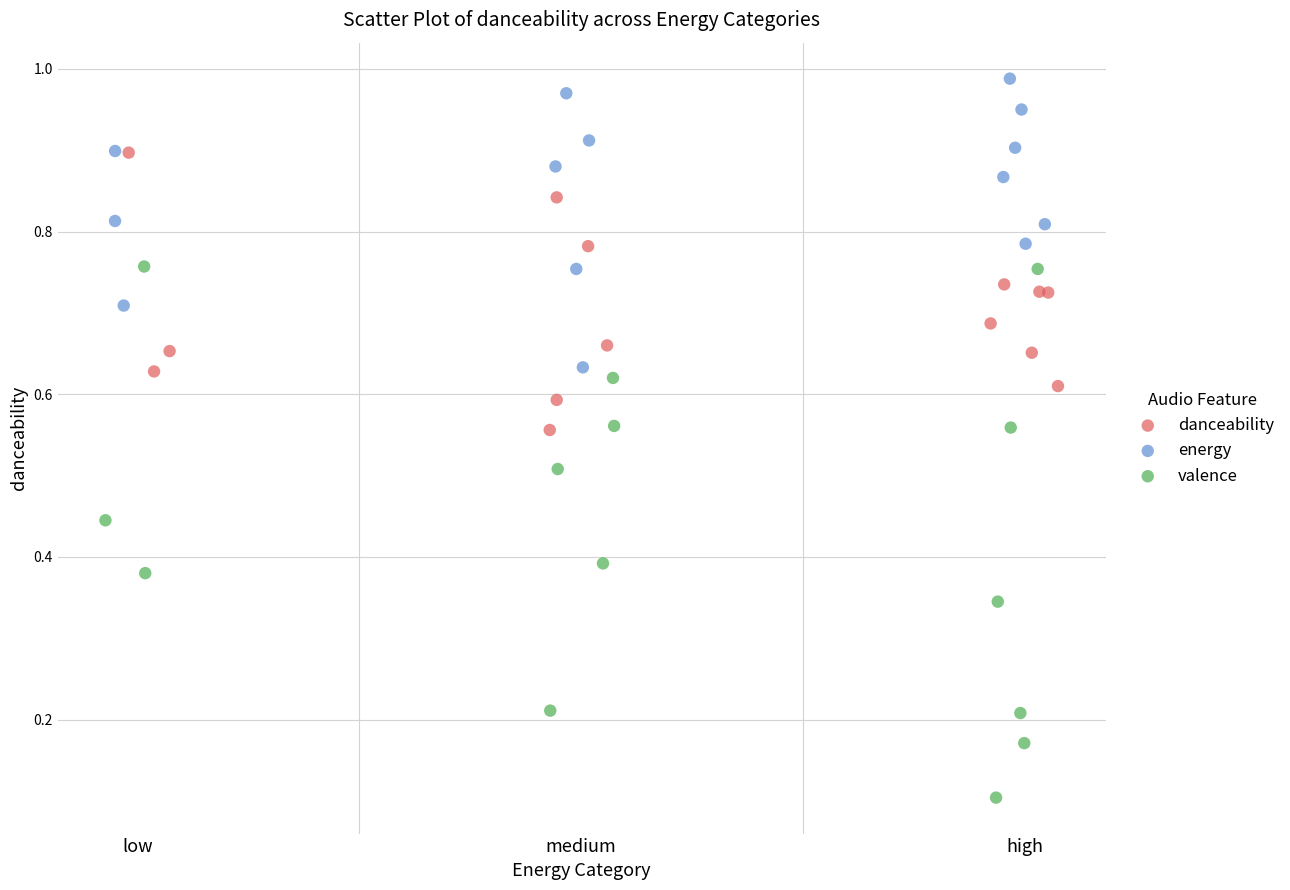

Which series reaches the maximum Y coordinate?

energy